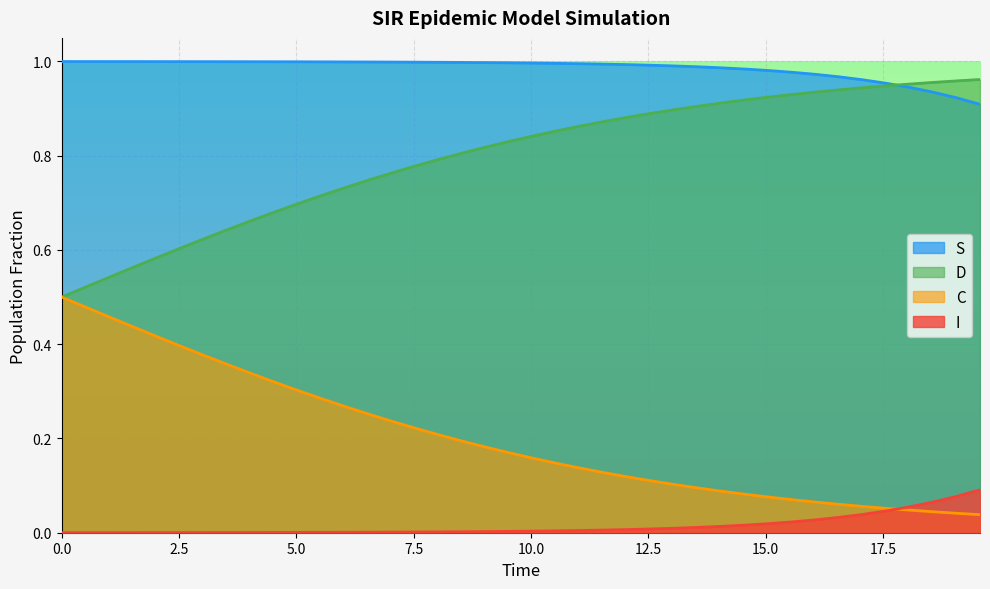

True or false: I and S cross at least once.

False